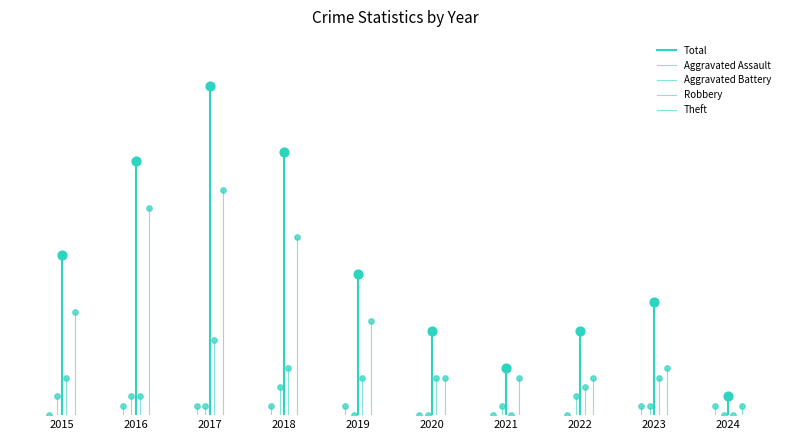

Which series contains the highest Y value?

Total